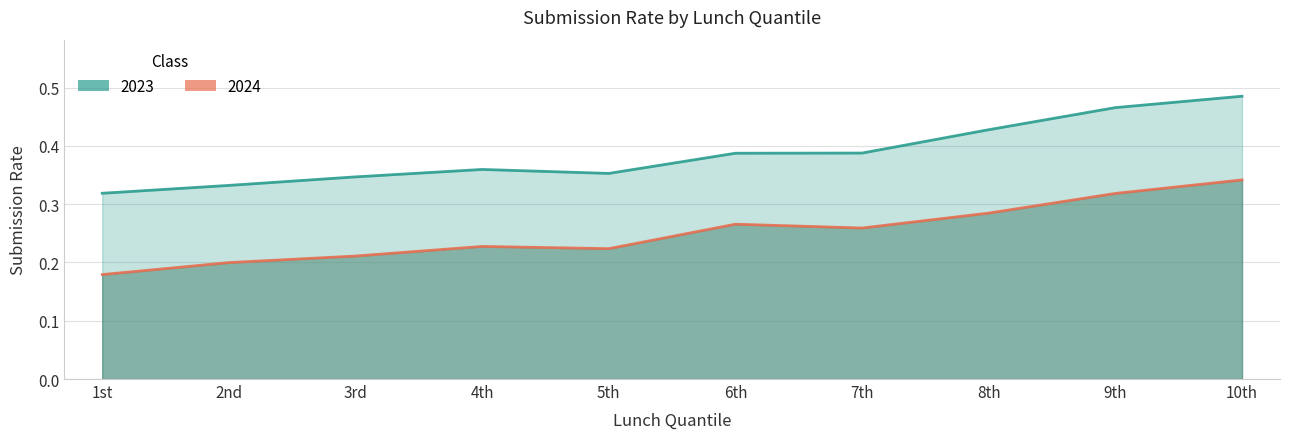

What is the approximate value of 2023 at 9th?

0.5